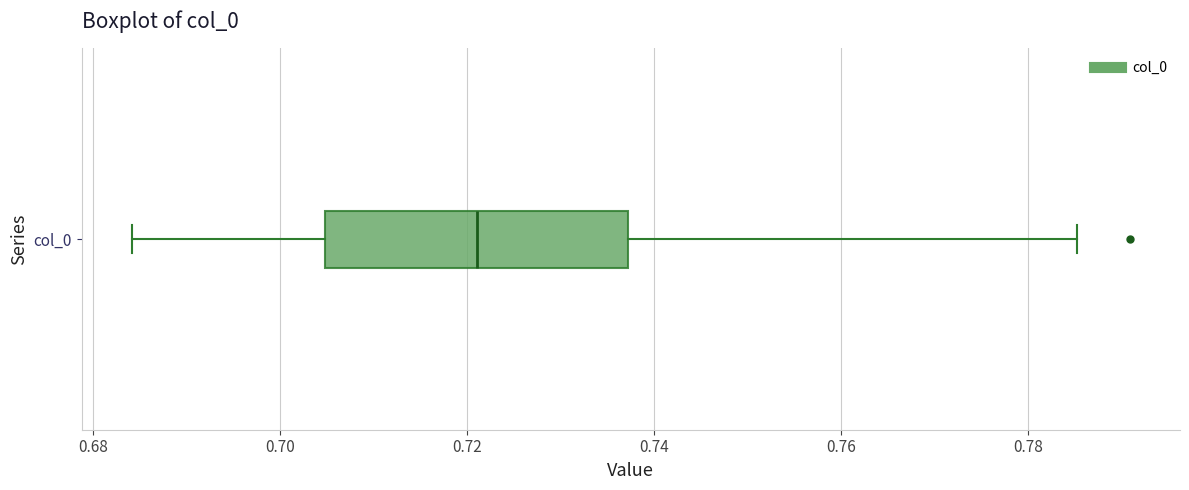

Read this box plot against the x-axis: the position of the median line, the range covered by the box, and the ends of both whiskers. The values are not printed on the chart, so give them approximately, as read against the axis.

median 0.722, box 0.704 to 0.738, whiskers 0.684 to 0.786